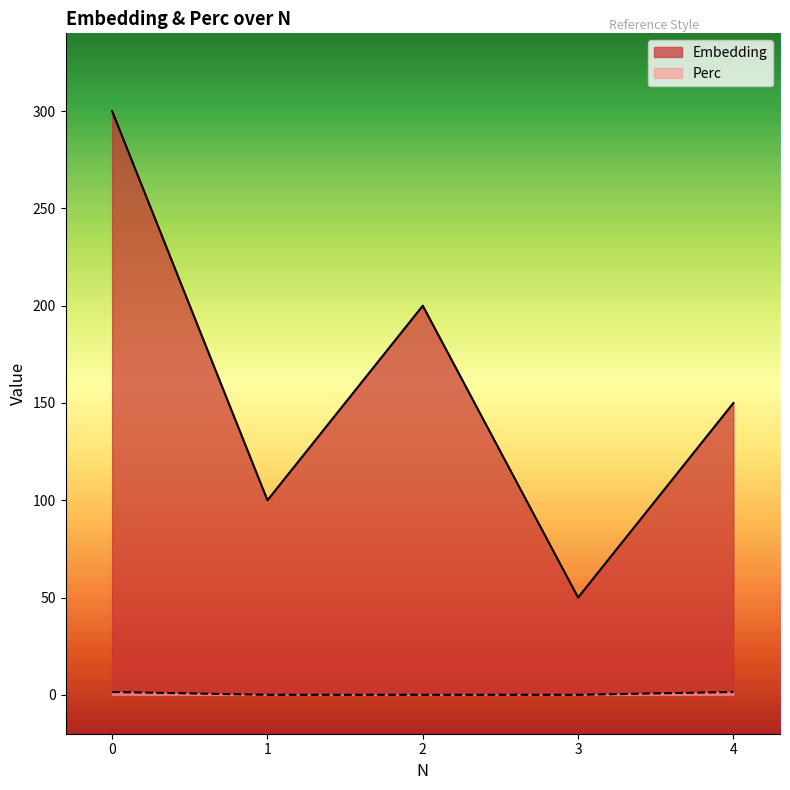

Rank the series at 1 from lowest to highest value.

Perc, Embedding